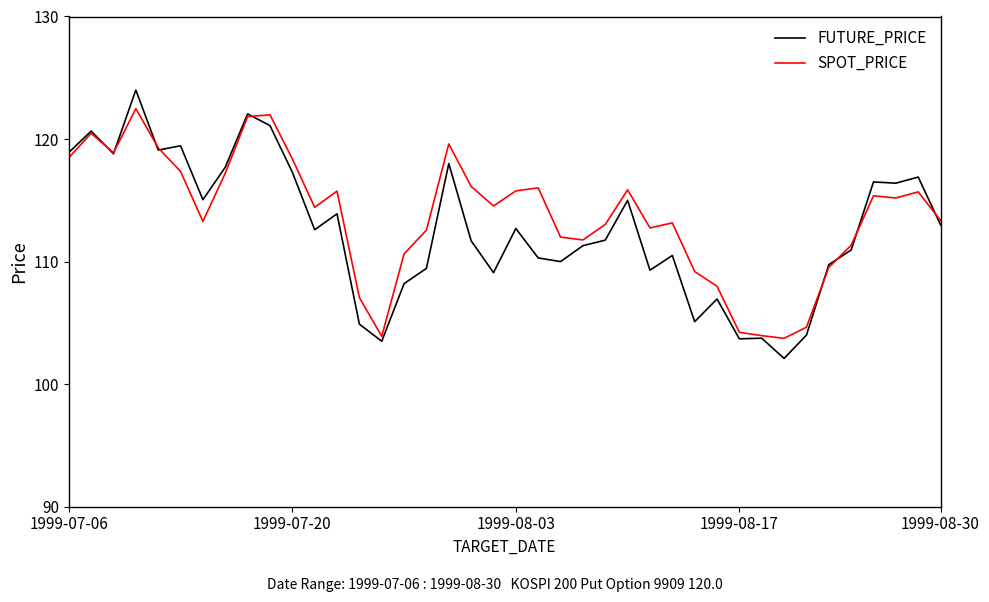

What is the minimum value shown in the chart?

102.1